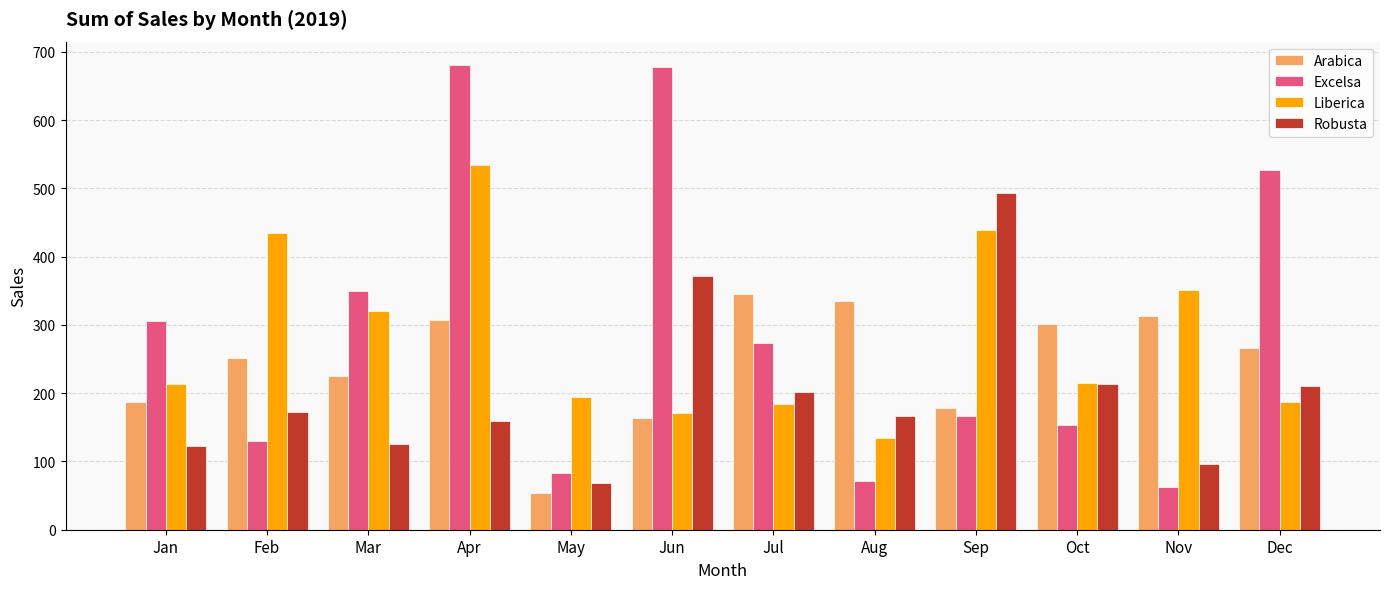

The Excelsa series shows 273.9 at Jul. True or false?

True